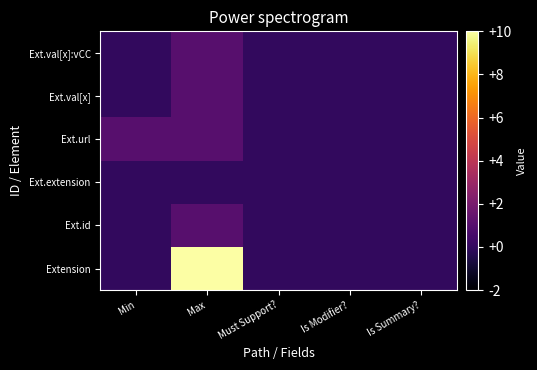

Reading right to left, list all the values displayed in this chart.

Extension: Is Summary?=0	Is Modifier?=0	Must Support?=0	Max=10	Min=0
Ext.id: Is Summary?=0	Is Modifier?=0	Must Support?=0	Max=1	Min=0
Ext.extension: Is Summary?=0	Is Modifier?=0	Must Support?=0	Max=0	Min=0
Ext.url: Is Summary?=0	Is Modifier?=0	Must Support?=0	Max=1	Min=1
Ext.val[x]: Is Summary?=0	Is Modifier?=0	Must Support?=0	Max=1	Min=0
Ext.val[x]:vCC: Is Summary?=0	Is Modifier?=0	Must Support?=0	Max=1	Min=0